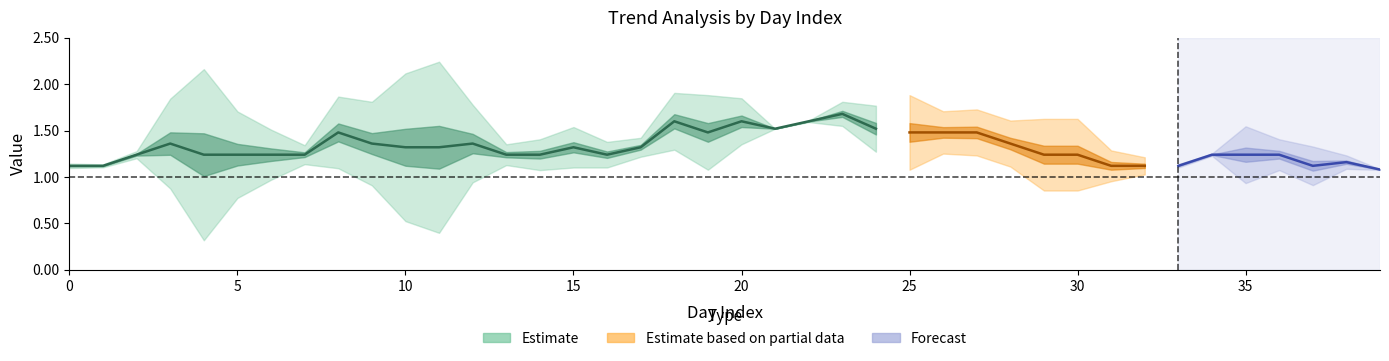

The value of slp at 38 is -0.0. True or false?

False